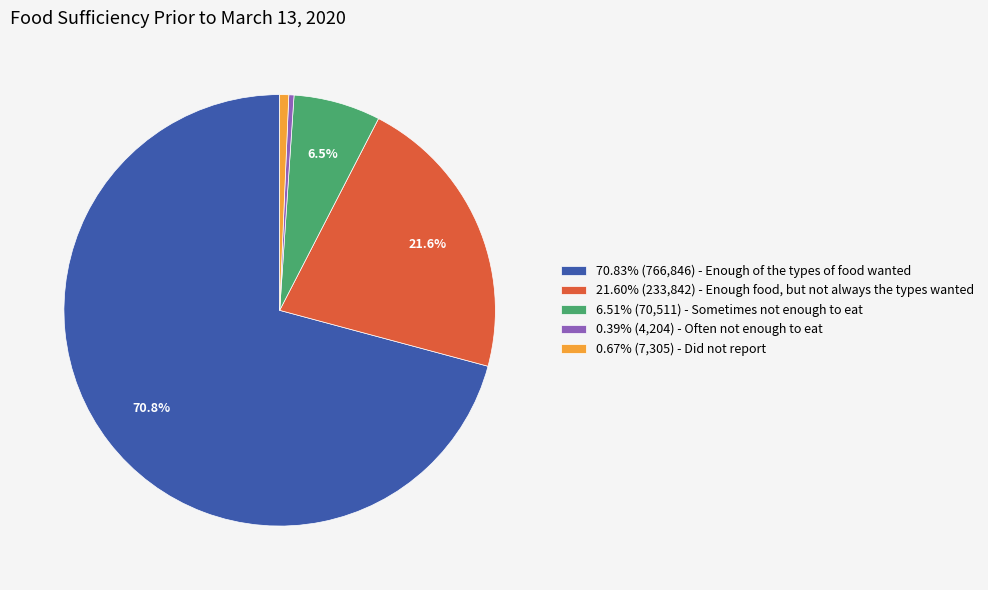

Combined, what portion of the pie is 21.60% (233,842) - Enough food, but not always the types wanted and 70.83% (766,846) - Enough of the types of food wanted?

92.4%